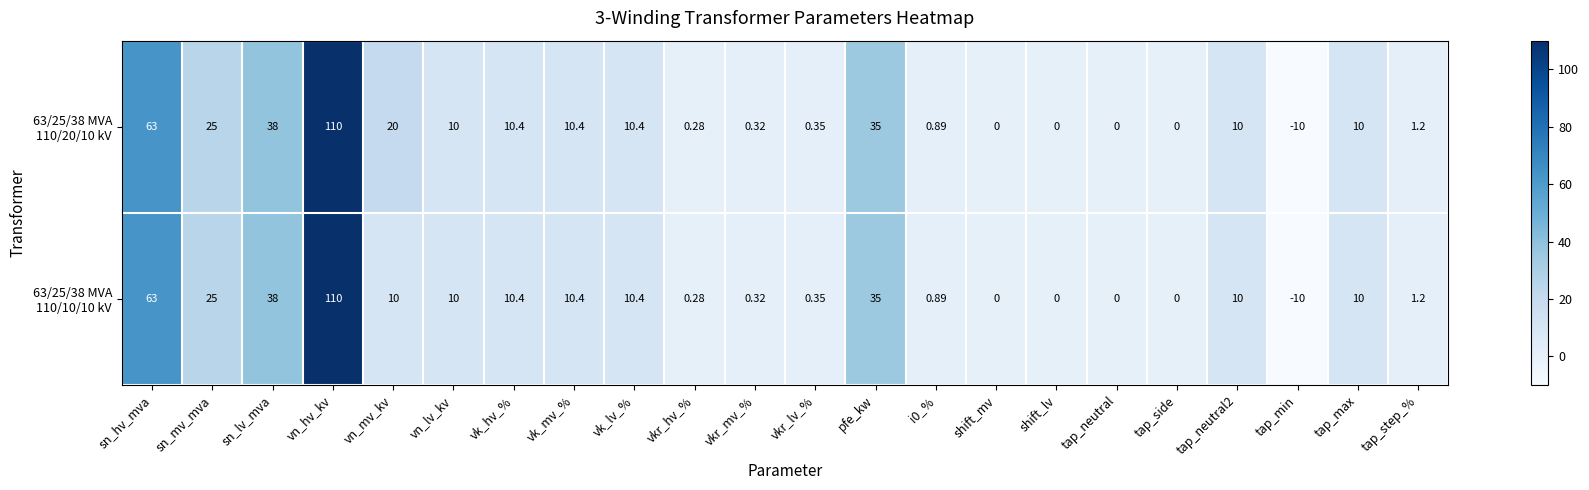

Which category has the highest value across all series?

vn_hv_kv